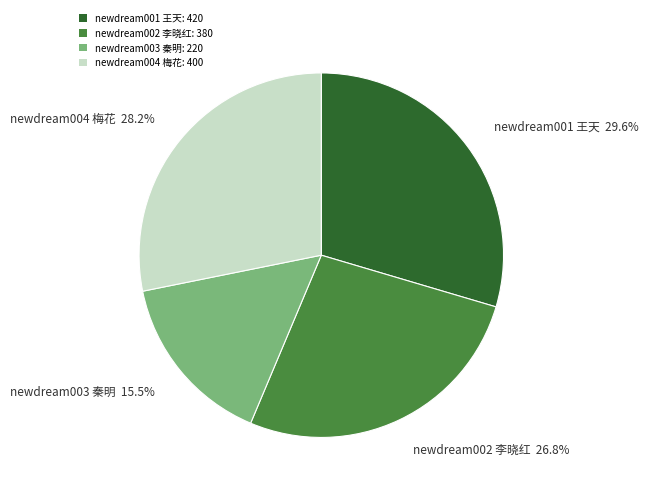

Is it true that newdream001 王天 is 42% of the pie?

False